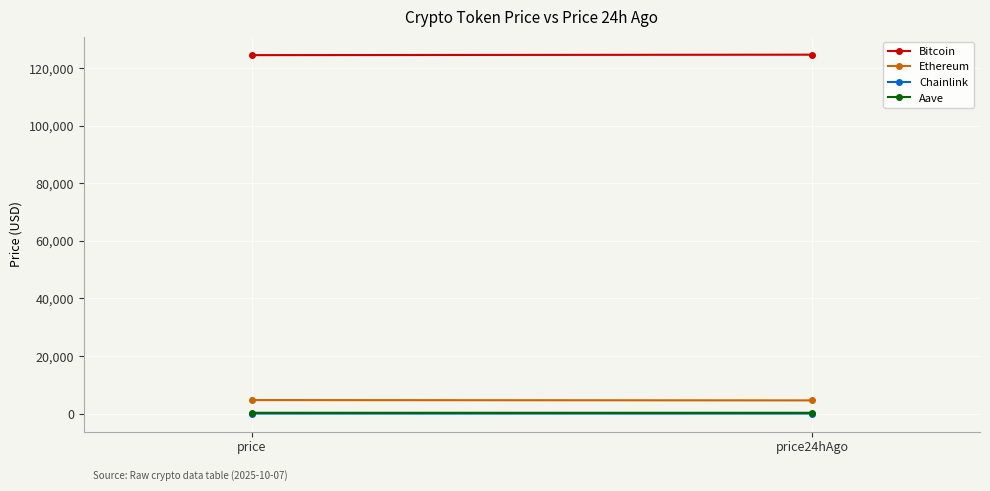

Count the number of categories in the chart.

2